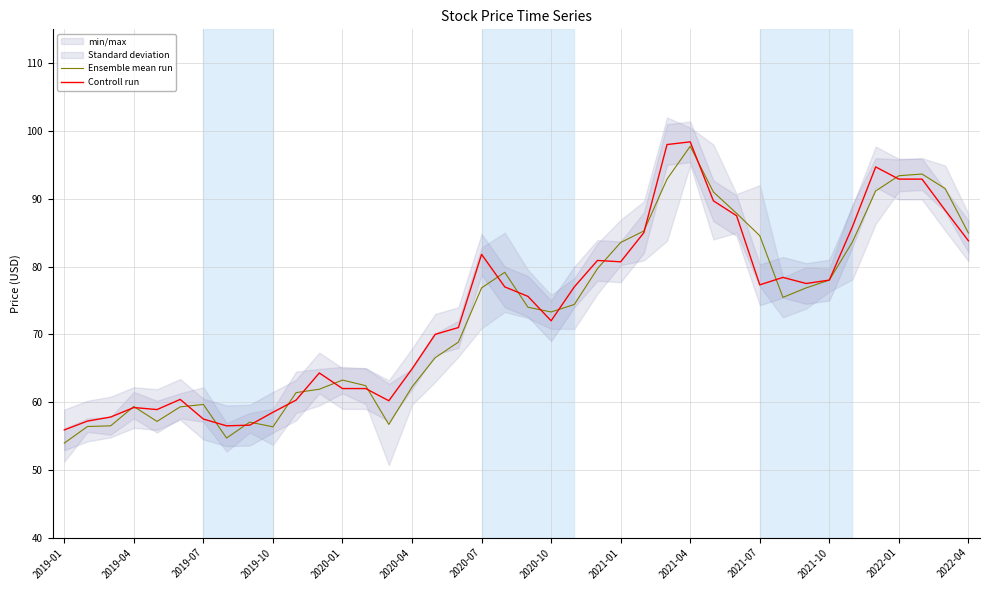

Reading right to left, extract all data points from this chart.

Ensemble mean run: 85.0	91.5	93.7	93.4	91.2	83.7	78.0	76.8	75.5	84.5	87.8	91.0	97.8	92.9	85.2	83.5	79.7	74.4	73.3	74.0	79.2	76.8	68.8	66.5	62.2	56.7	62.4	63.2	61.9	61.4	56.4	57.0	54.7	59.6	59.3	57.1	59.4	56.5	56.4	54.0
Controll run: 83.8	88.3	92.9	92.9	94.7	85.9	78.0	77.5	78.4	77.3	87.5	89.7	98.4	98.0	85.0	80.7	80.9	77.0	72.0	75.6	77.0	81.8	71.0	70.0	64.9	60.2	62.0	62.0	64.3	60.3	58.5	56.6	56.5	57.5	60.4	58.9	59.2	57.8	57.2	55.9